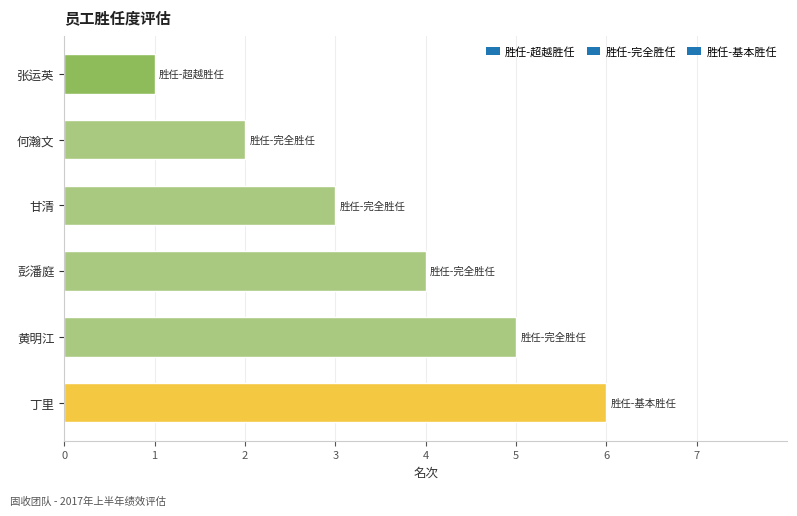

Are the bars horizontal?

Yes